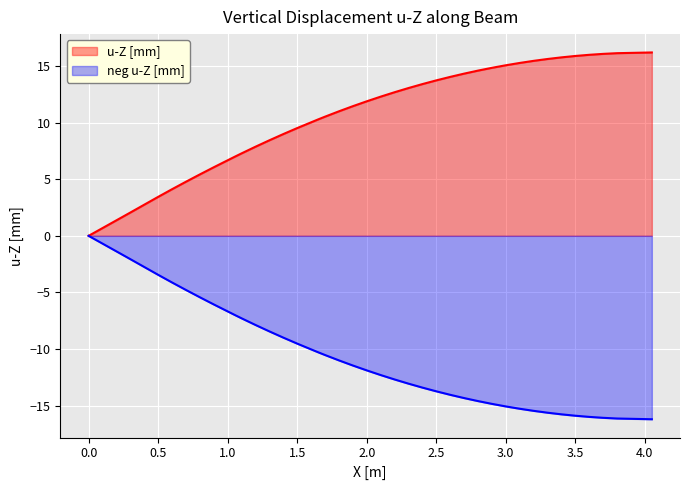

Reading right to left, list all the values displayed in this chart.

16.2	16.1	16.1	16.0	15.9	15.8	15.6	15.5	15.3	15.1	14.8	14.6	14.3	14.0	13.7	13.4	13.1	12.7	12.3	11.9	11.5	11.0	10.5	10.3	9.5	9.0	8.4	7.9	7.3	7.0	6.1	5.4	4.8	4.1	3.4	3.1	2.1	1.4	0.7	-0.0